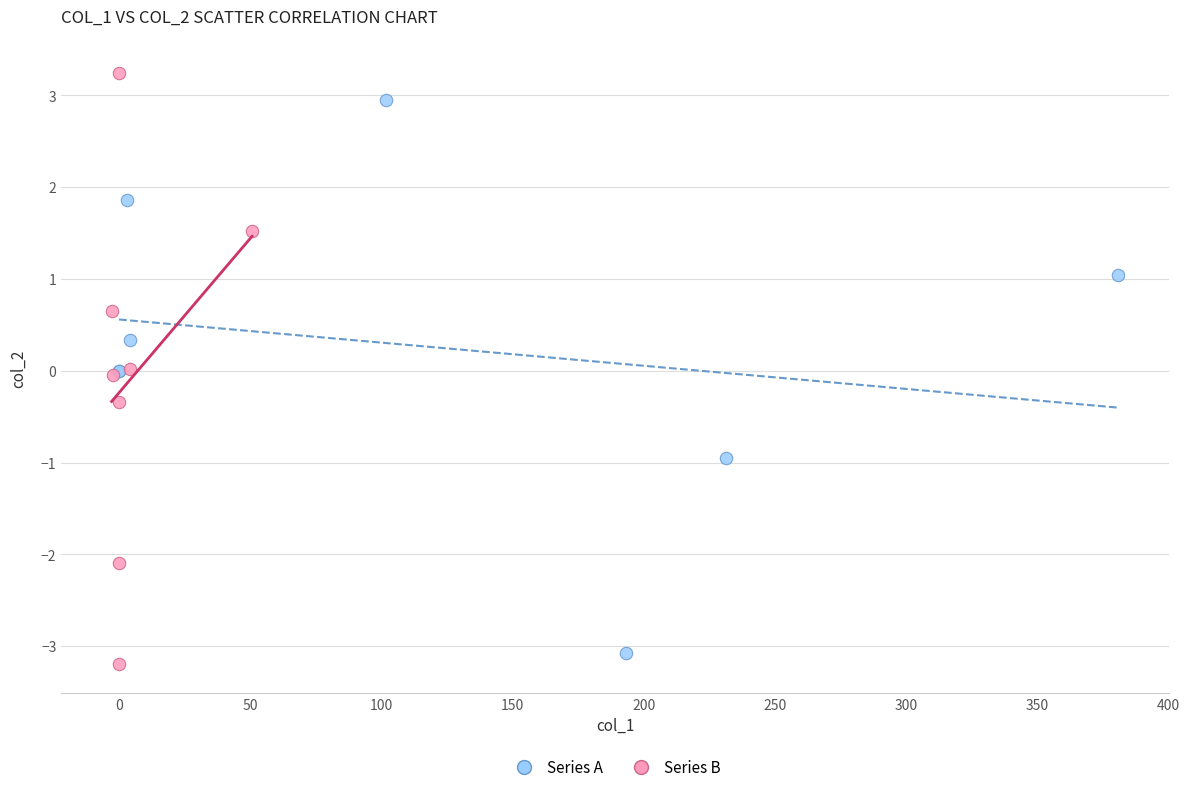

Which series has the largest Y range (max minus min)?

Series B